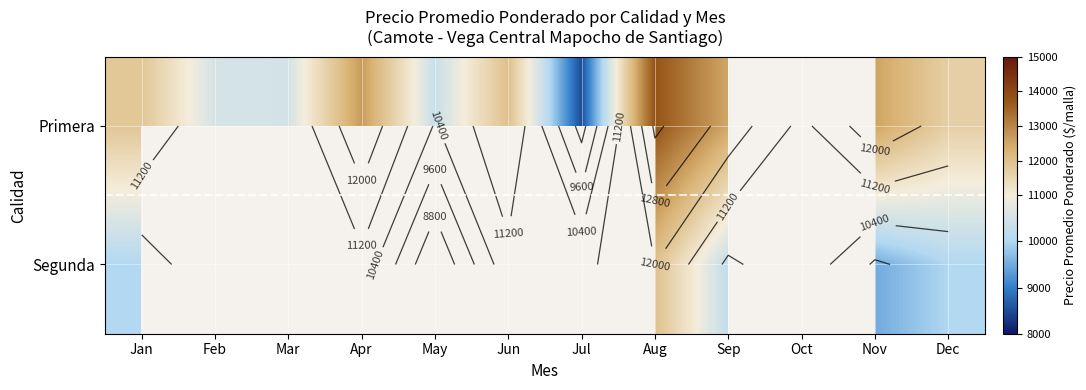

Is it true that Segunda equals 9495.0 at Nov?

True